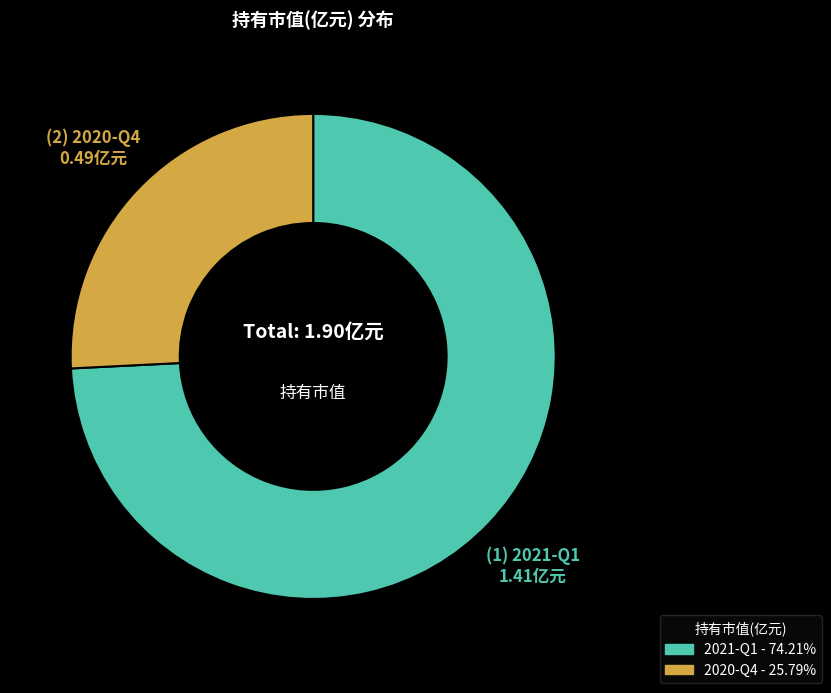

Which category has the smallest portion of the pie?

2020-Q4